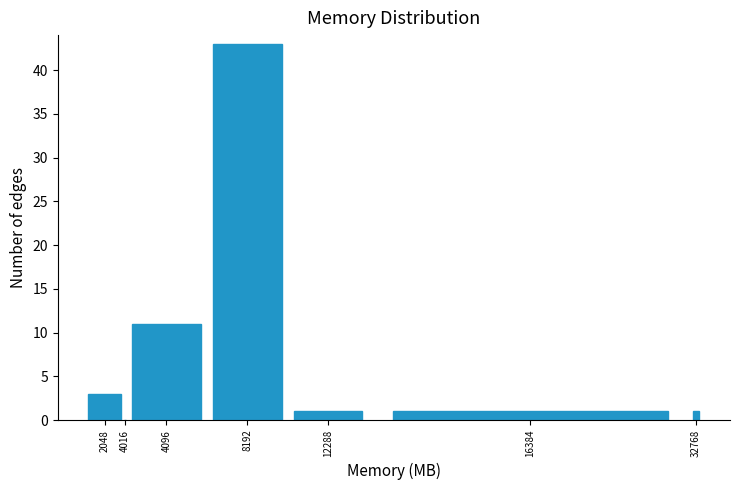

Reading right to left, extract all data points from this chart.

32768=1	16384=1	12288=1	8192=43	4096=11	4016=0	2048=3